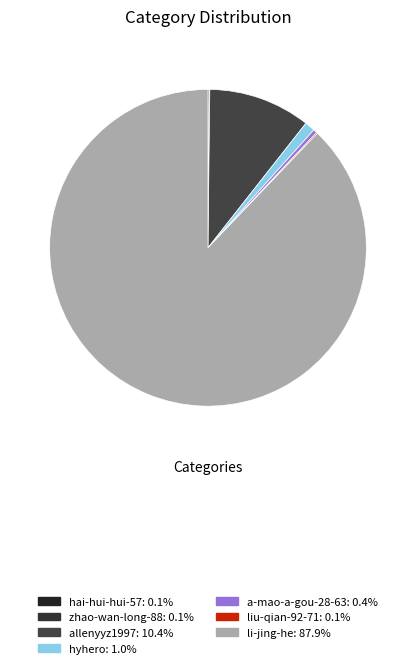

To the nearest percent, what is the difference between the hai-hui-hui-57 and hyhero slice percentages?

1%